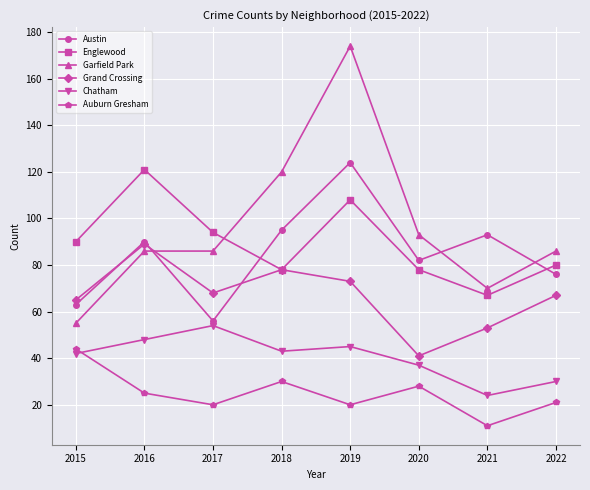

Where is Englewood nearest to the value 94?

2017